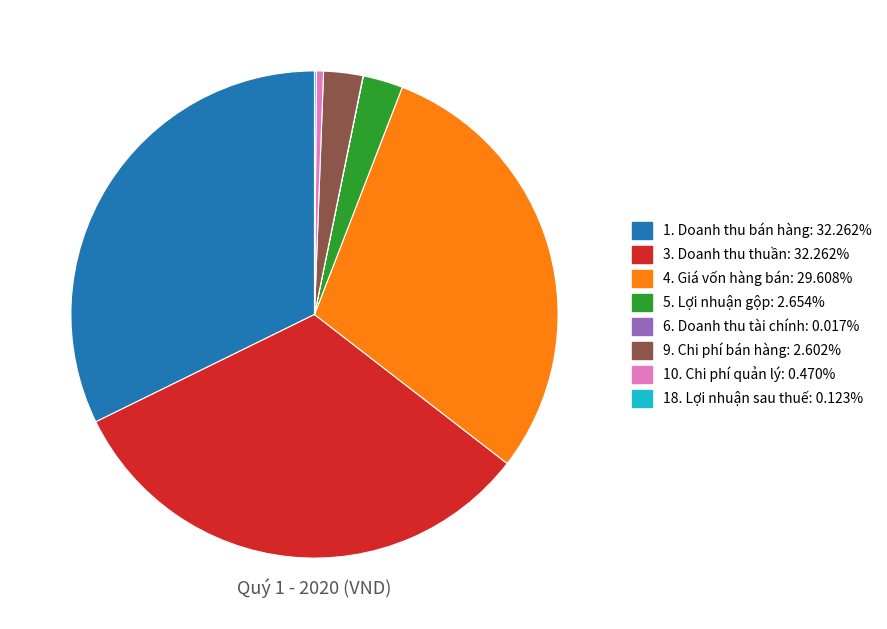

Between 1. Doanh thu bán hàng and 5. Lợi nhuận gộp, which is larger?

1. Doanh thu bán hàng